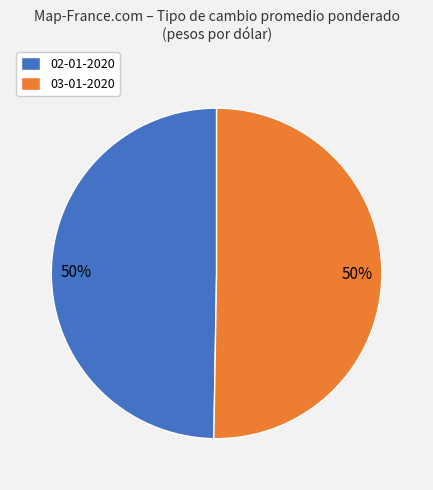

To the nearest percent, what is the combined percentage of 03-01-2020 and 02-01-2020?

100%